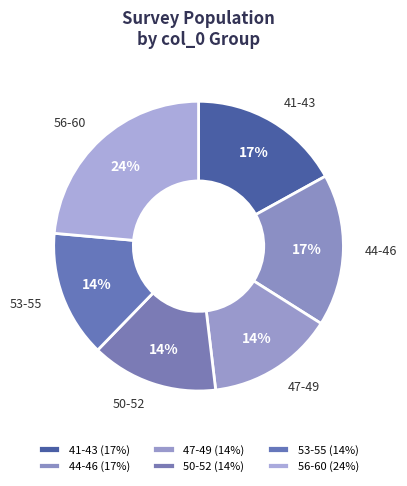

How many slices are in this pie chart?

6